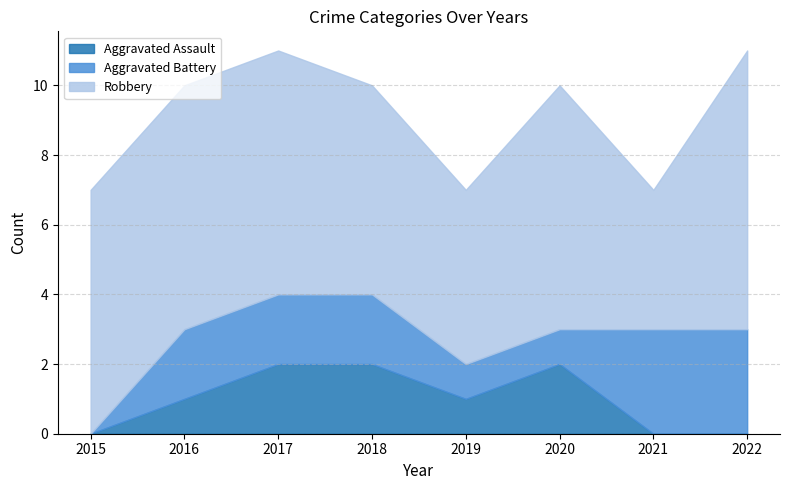

Between 2016 and 2018, which is larger?

2018